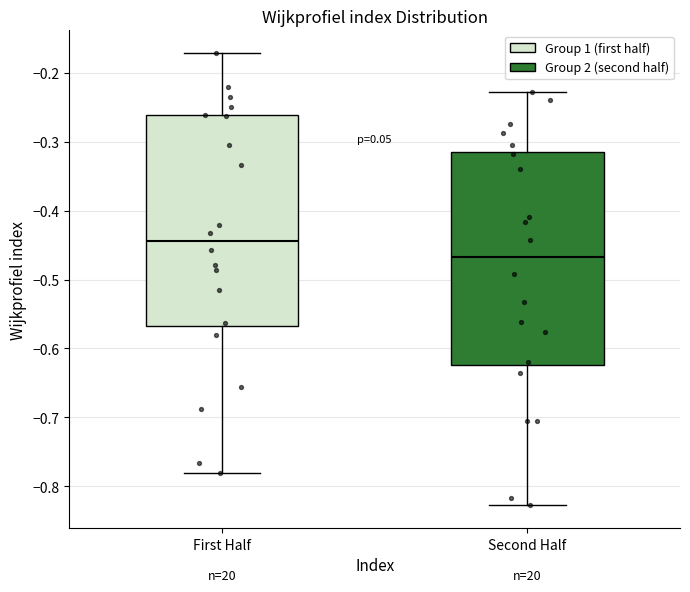

Reading left to right, read every box against the y-axis: the position of its median line, the range the box covers, and the ends of its whiskers. The values are not printed on the chart, so give them approximately, as read against the axis.

First Half: median -0.44, box -0.57 to -0.26, whiskers -0.78 to -0.17
Second Half: median -0.47, box -0.62 to -0.32, whiskers -0.83 to -0.23